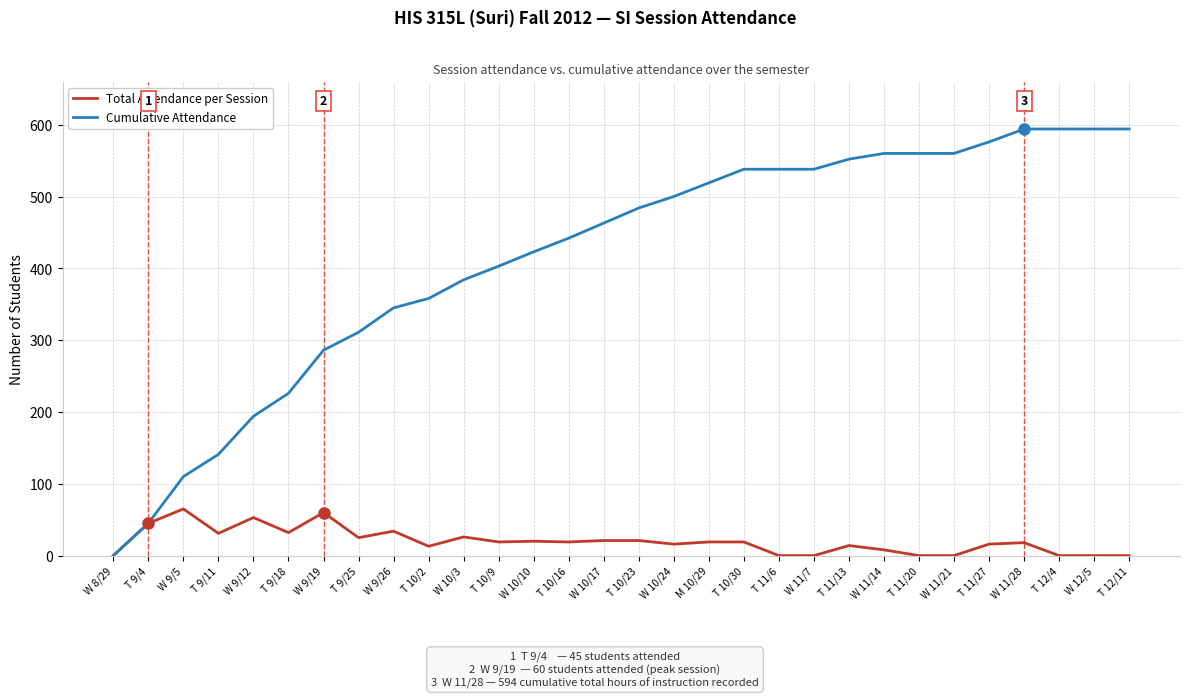

Is it true that Total Attendance per Session equals 25 at T 9/25?

True